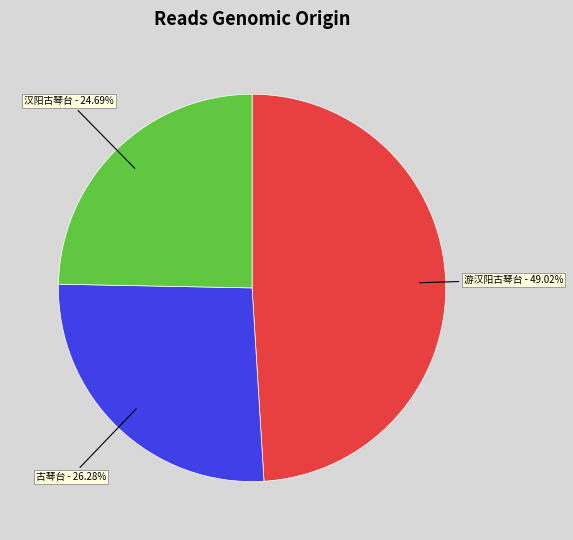

Is there any slice that represents more than half of the pie?

No